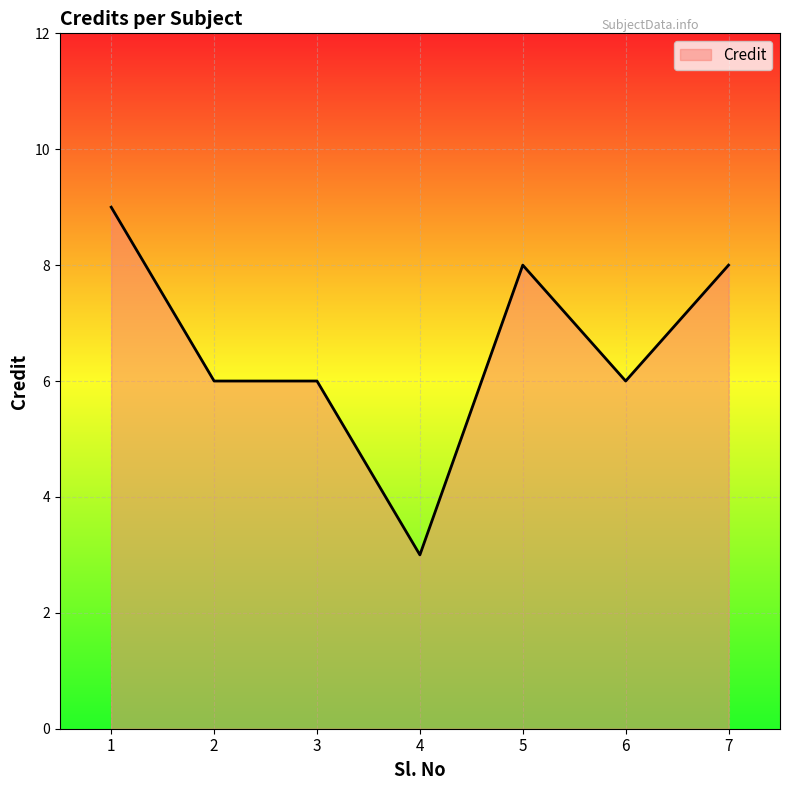

What is the difference between the second highest and minimum values?

5